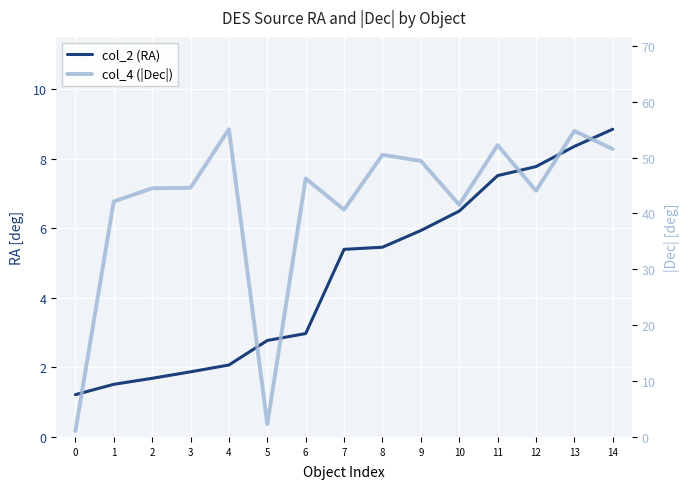

What are all the series names shown in the legend?

col_2 (RA), col_4 (|Dec|)